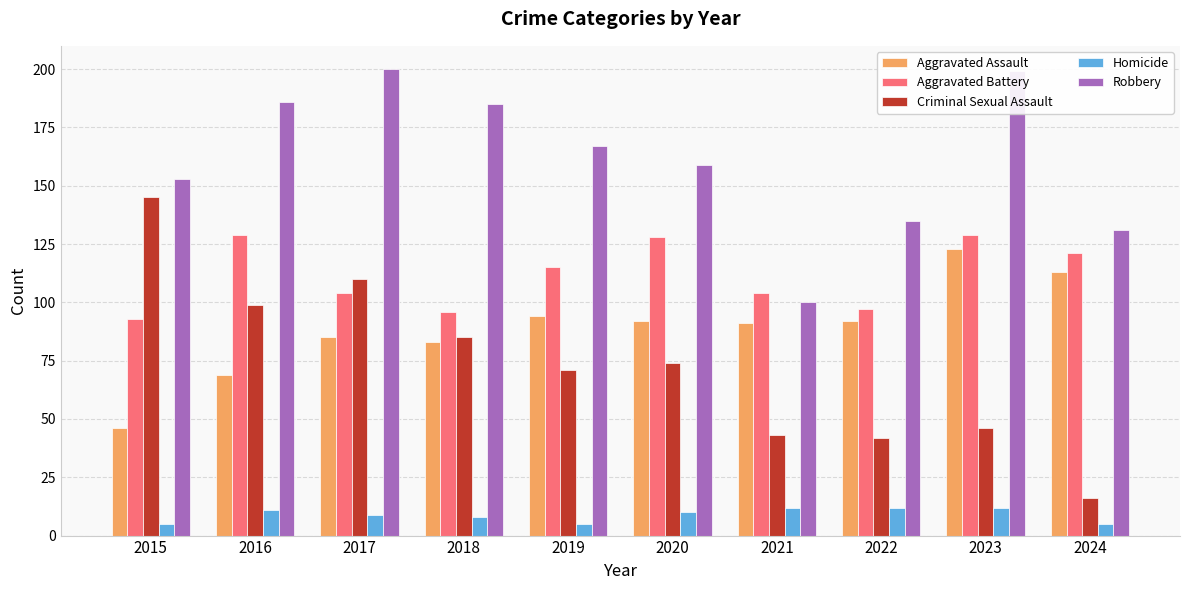

Reading right to left, list all the values displayed in this chart.

Aggravated Assault: 113	123	92	91	92	94	83	85	69	46
Aggravated Battery: 121	129	97	104	128	115	96	104	129	93
Criminal Sexual Assault: 16	46	42	43	74	71	85	110	99	145
Homicide: 5	12	12	12	10	5	8	9	11	5
Robbery: 131	199	135	100	159	167	185	200	186	153